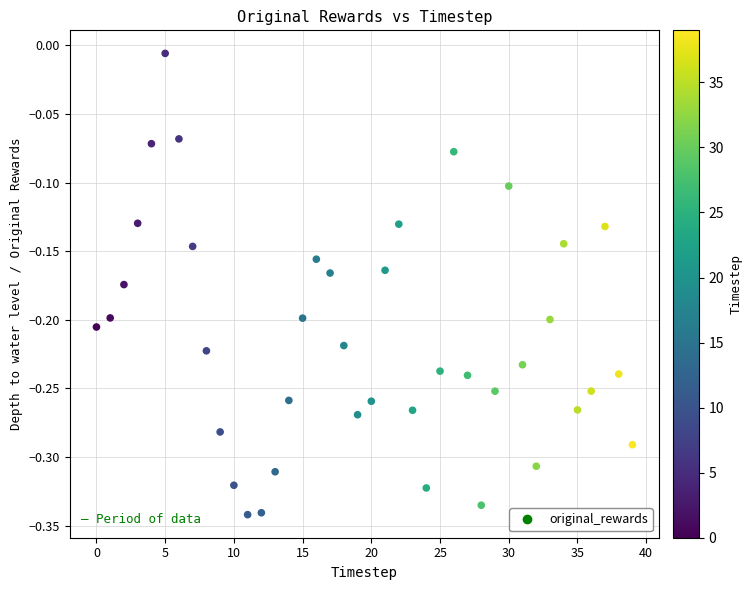

What is the range of Y values (max minus min)?

0.3